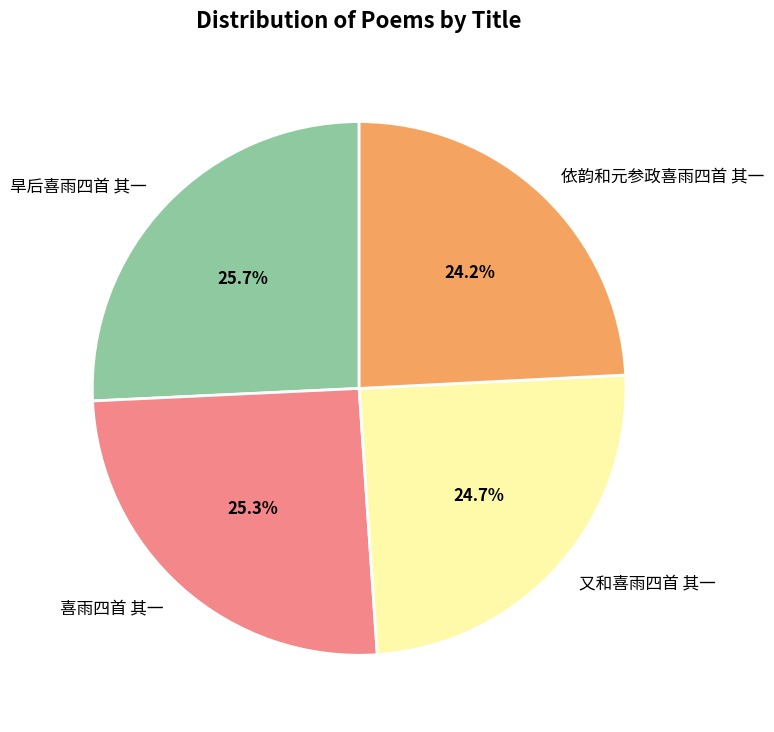

Count the number of slices in the pie.

4